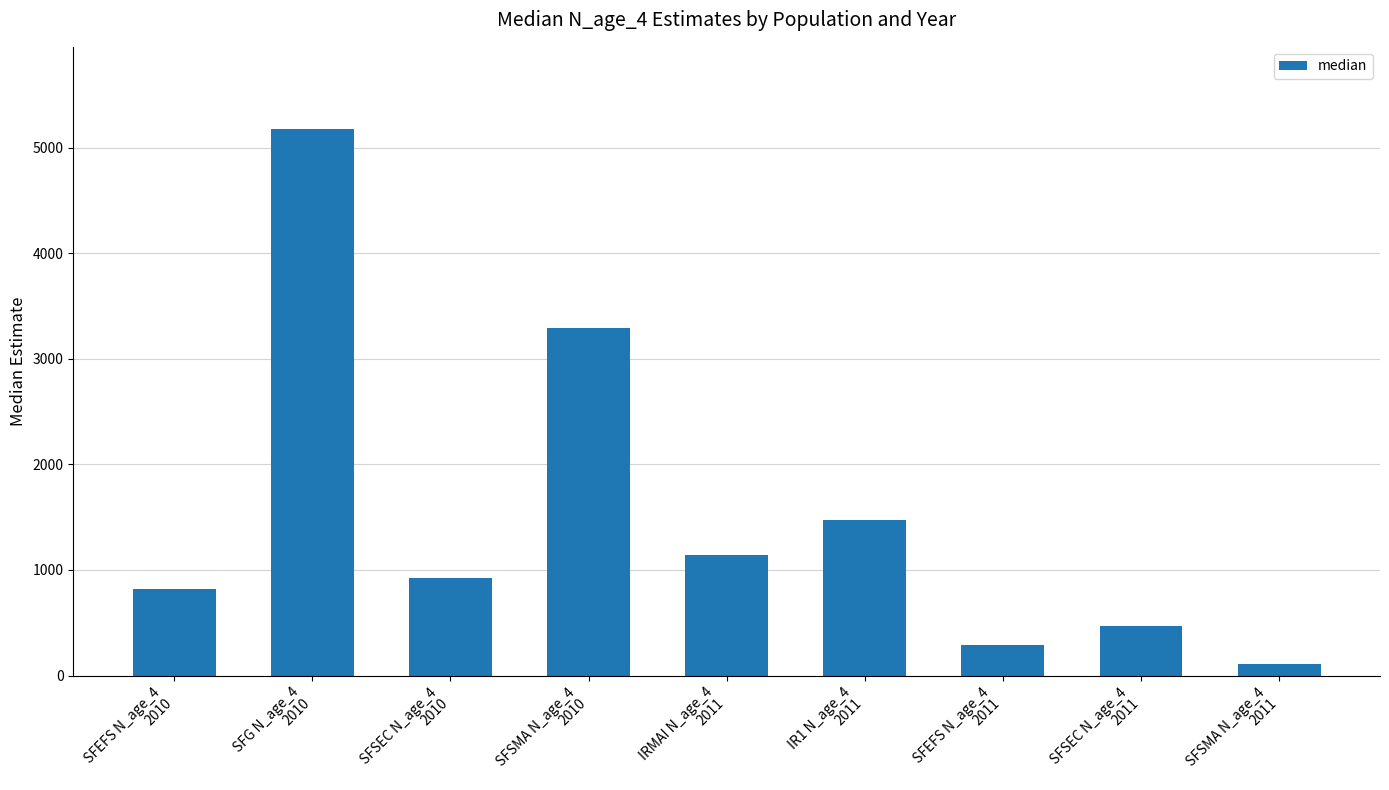

Which label corresponds to the largest value in the chart?

SFG N_age_4
2010